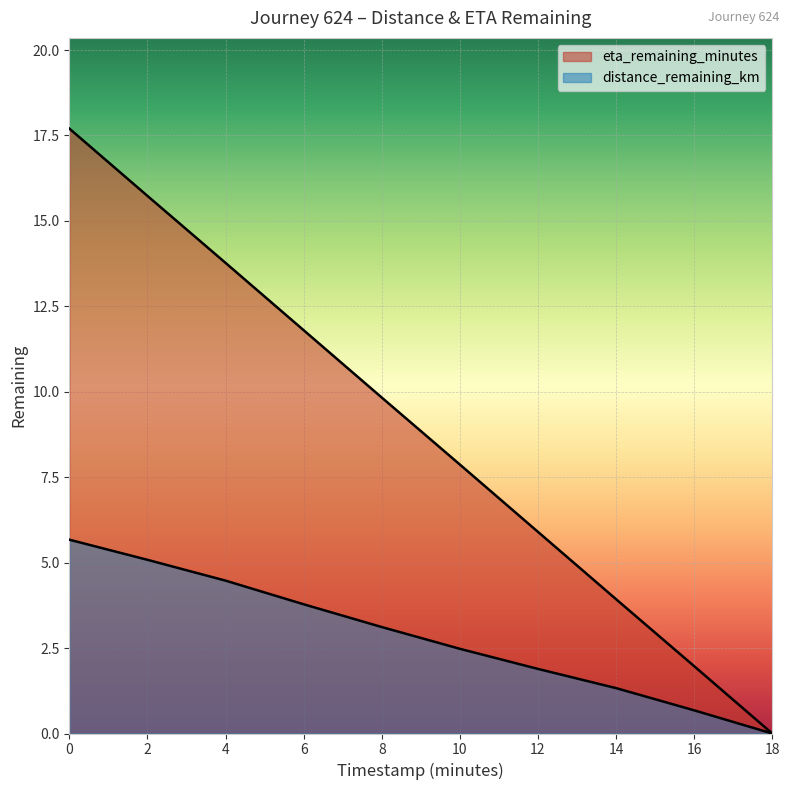

What is the sum of all eta_remaining_minutes values?

88.5